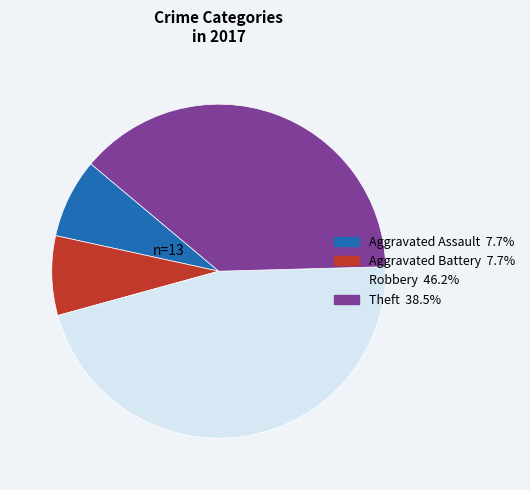

Is the sum of Robbery and Aggravated Assault greater than half?

Yes